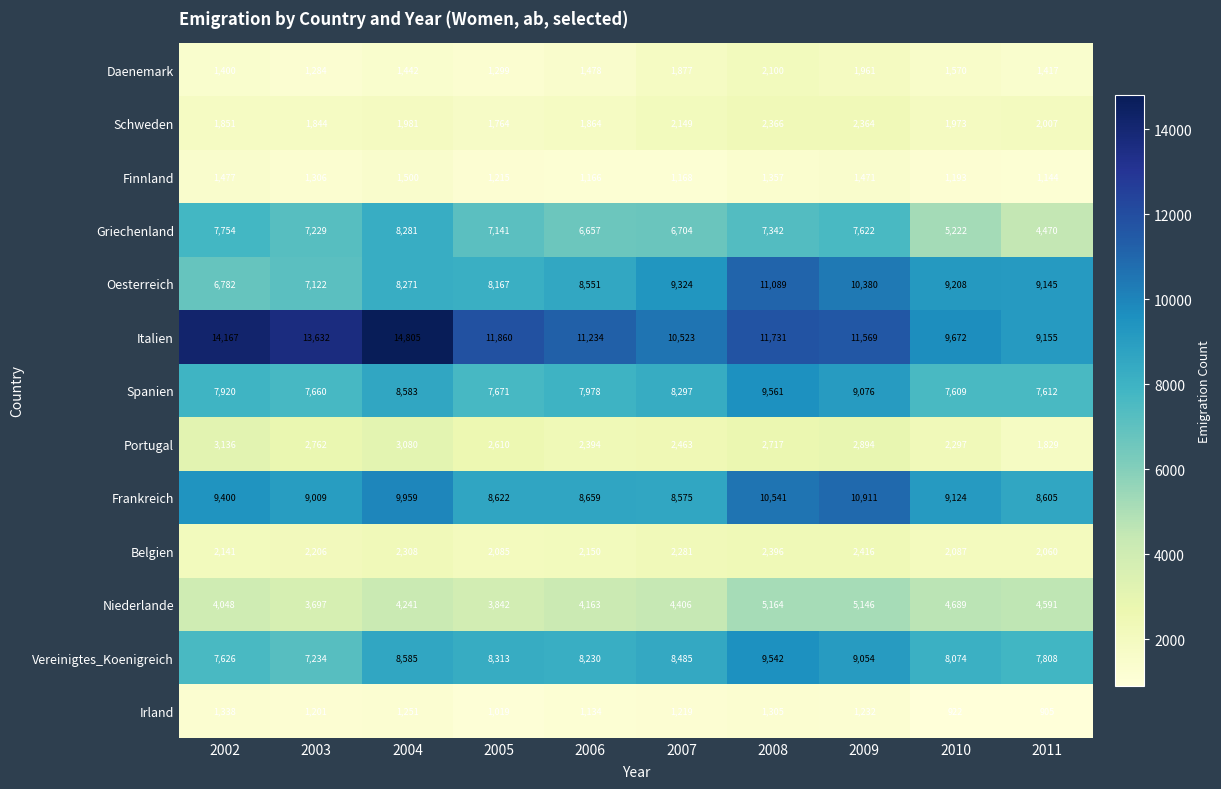

At which label does Frankreich first exceed 9124?

2002